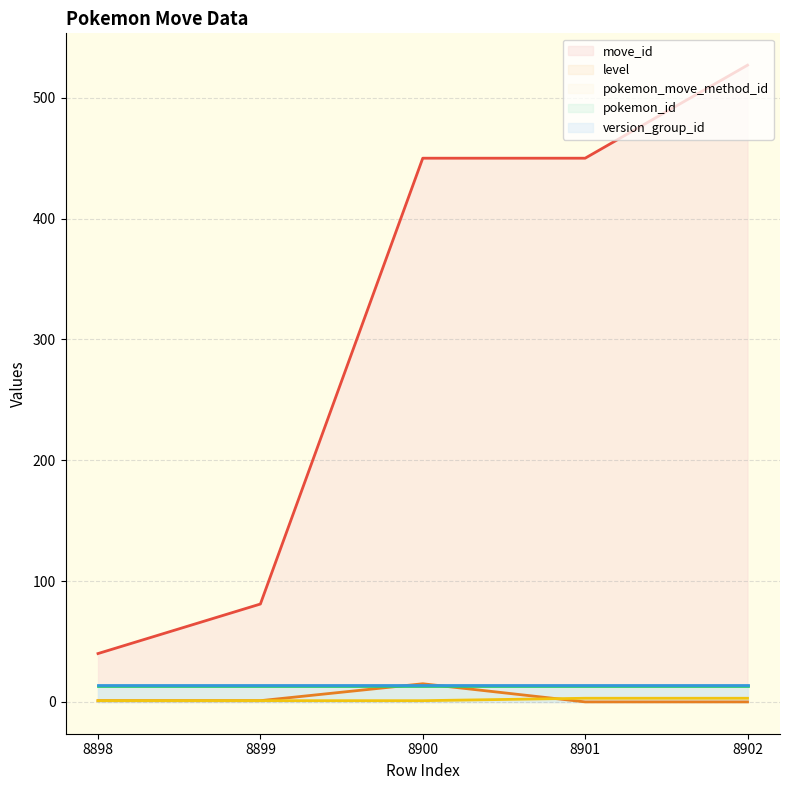

At which category is the sum across all series the highest?

8902